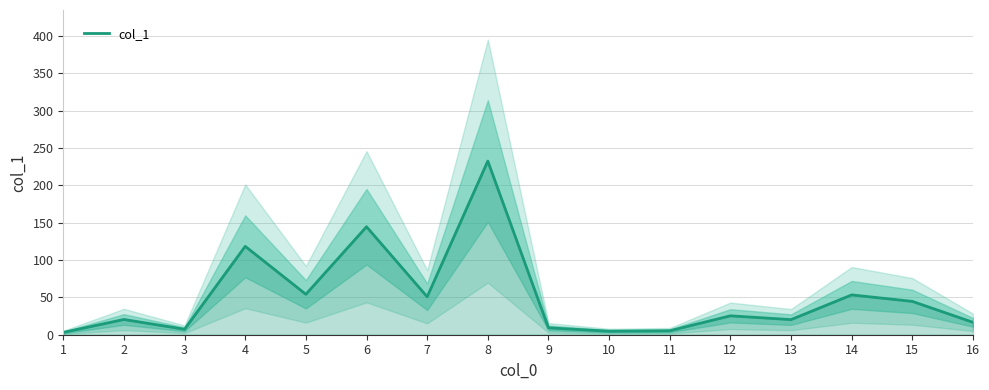

Is it true that the value at 16 is 28.0?

False